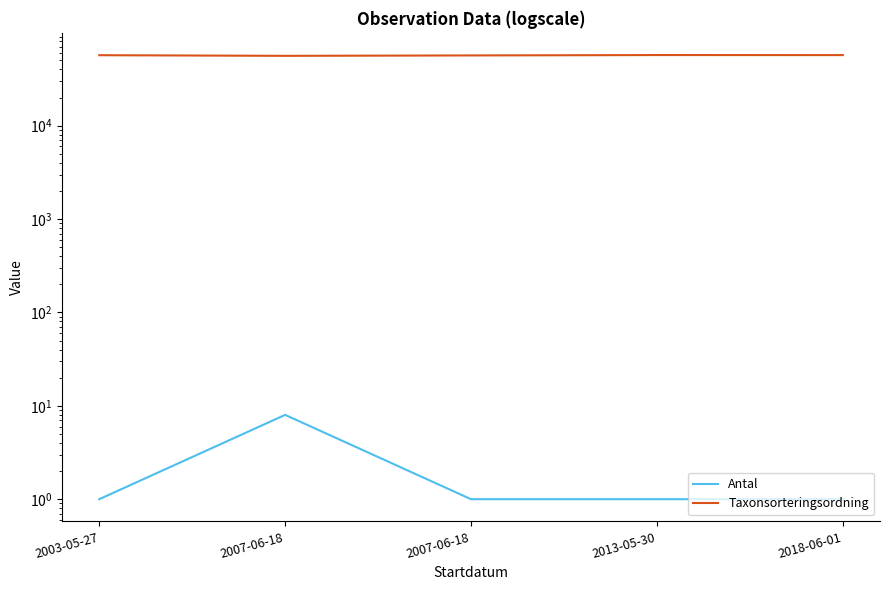

At which label does Antal reach its minimum?

2003-05-27